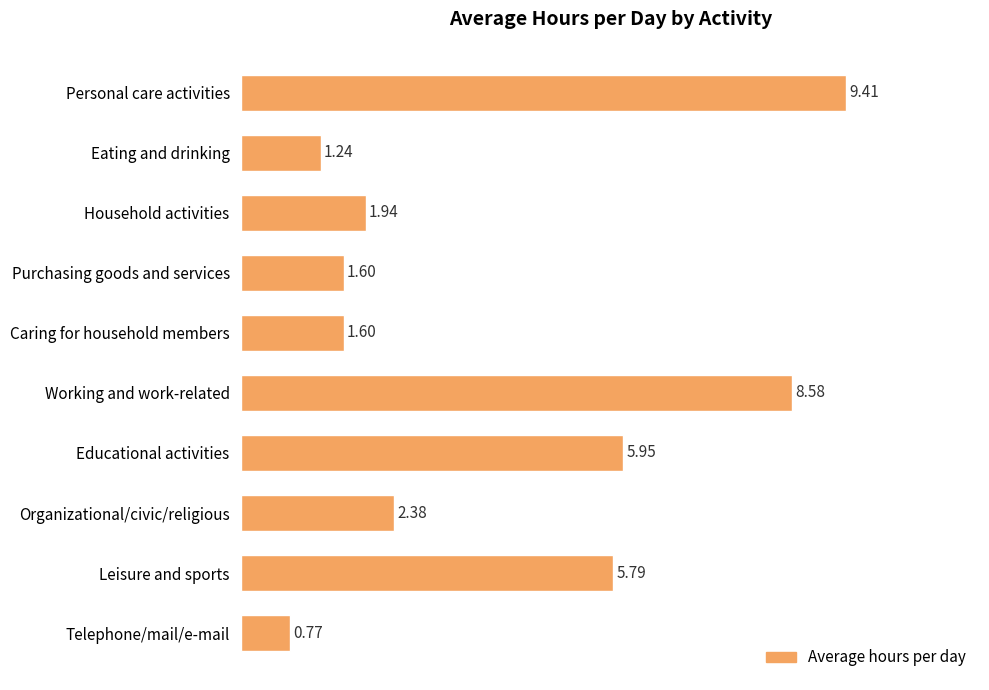

What is the average value?

3.9